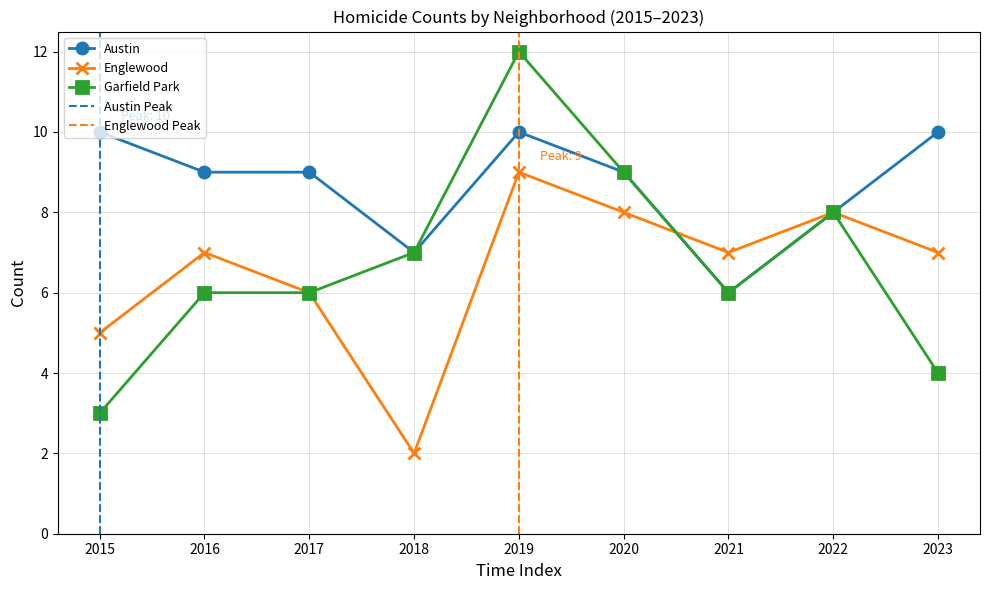

How many Austin values are between 8 and 10?

7